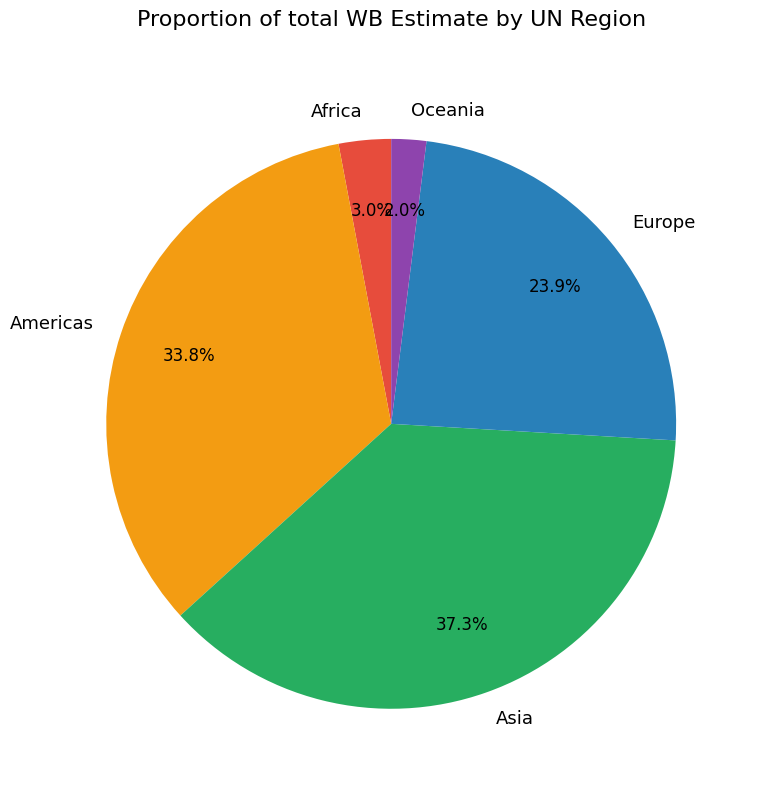

To the nearest percent, what portion does Oceania represent?

2%